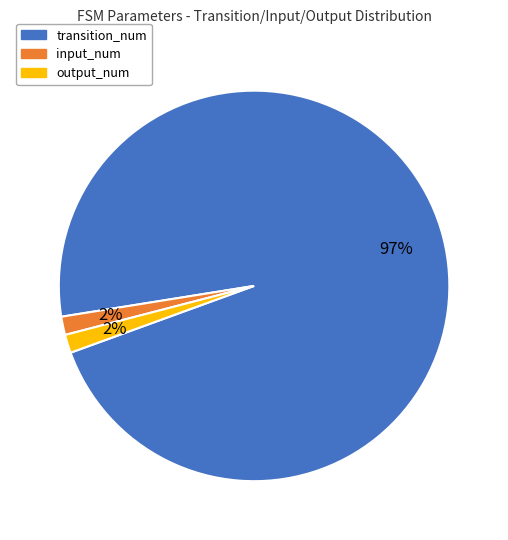

Is it true that input_num is 2% of the pie?

True